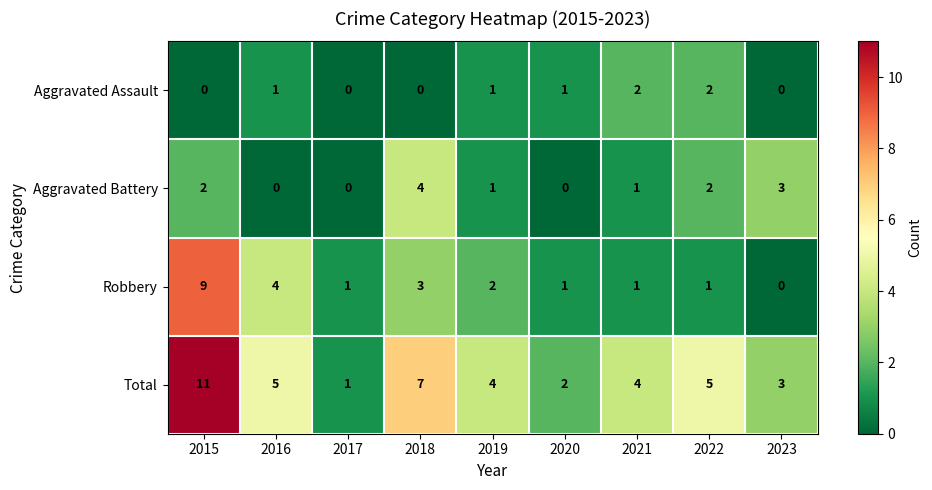

How many values in the Aggravated Battery series are below 1?

3